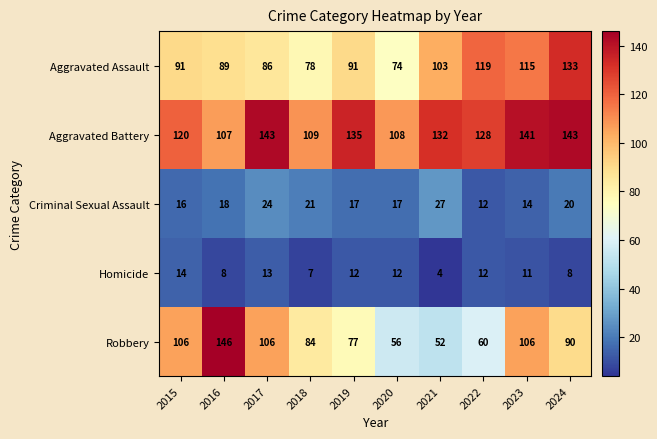

At 2017, list the series in order from smallest to largest.

Homicide, Criminal Sexual Assault, Aggravated Assault, Robbery, Aggravated Battery